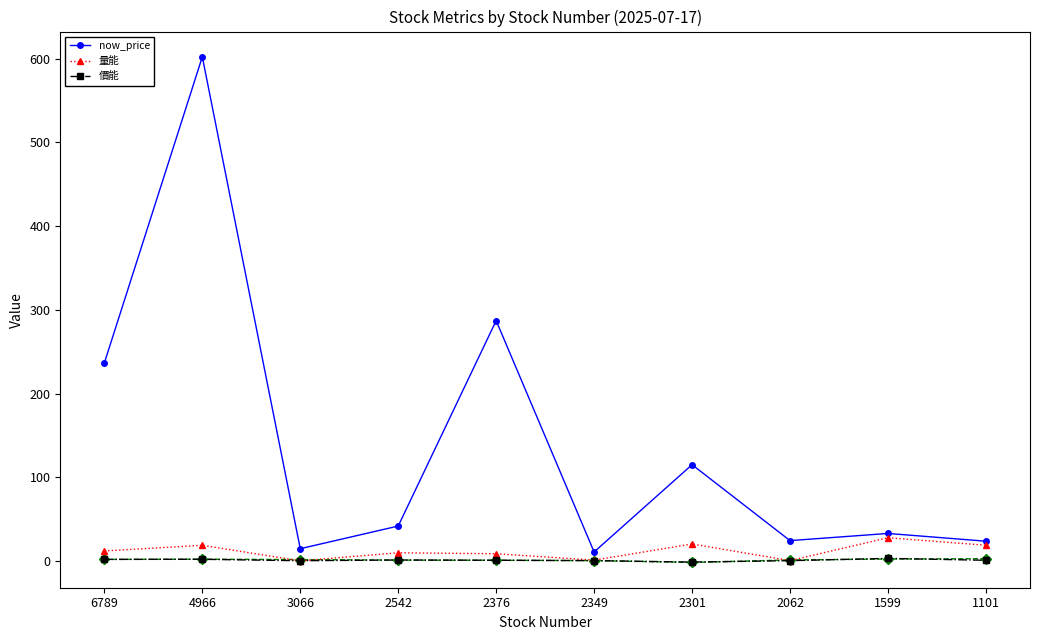

Is it true that 量能 equals 9.8 at 2542?

True